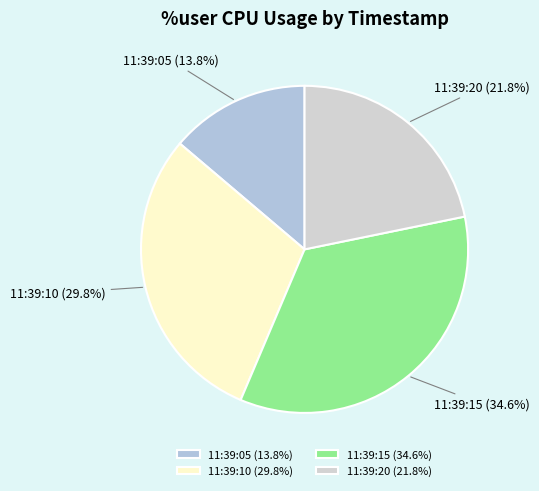

Count the number of slices in the pie.

4